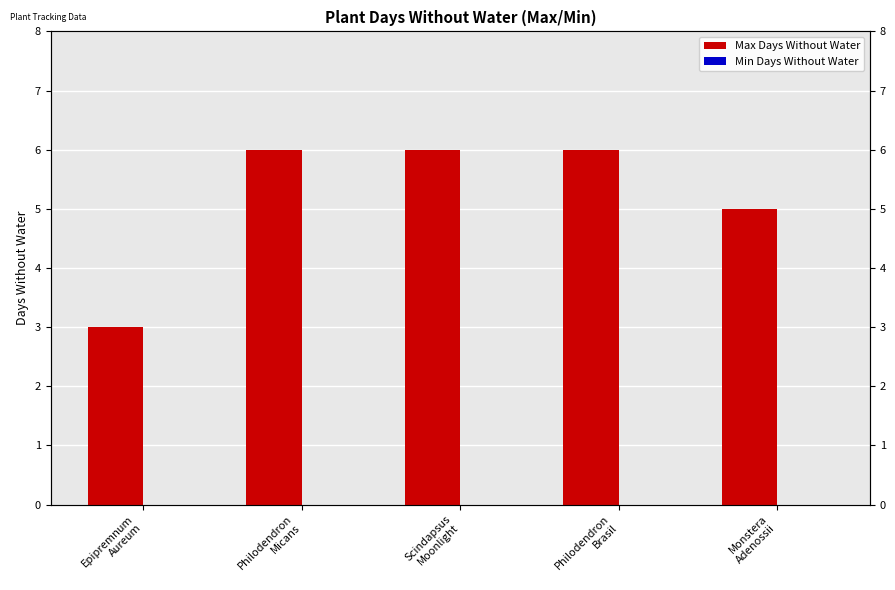

What is the total value across all series at Philodendron
Brasil?

6